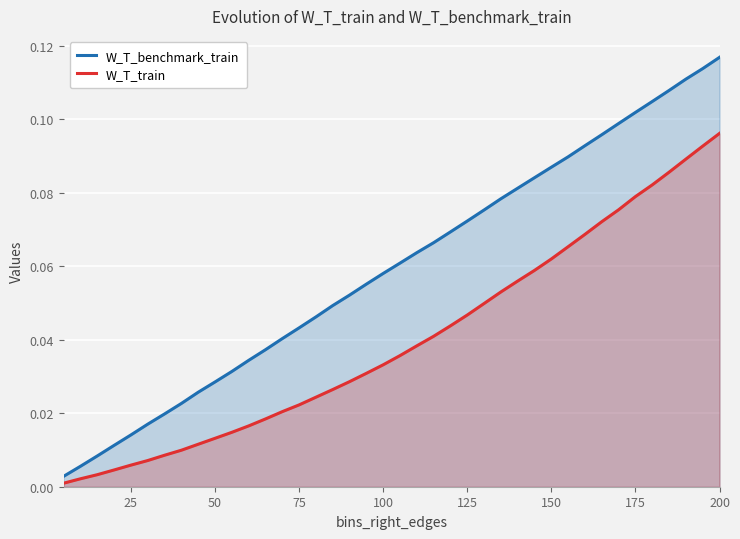

True or false: W_T_train and W_T_benchmark_train intersect in this chart.

False